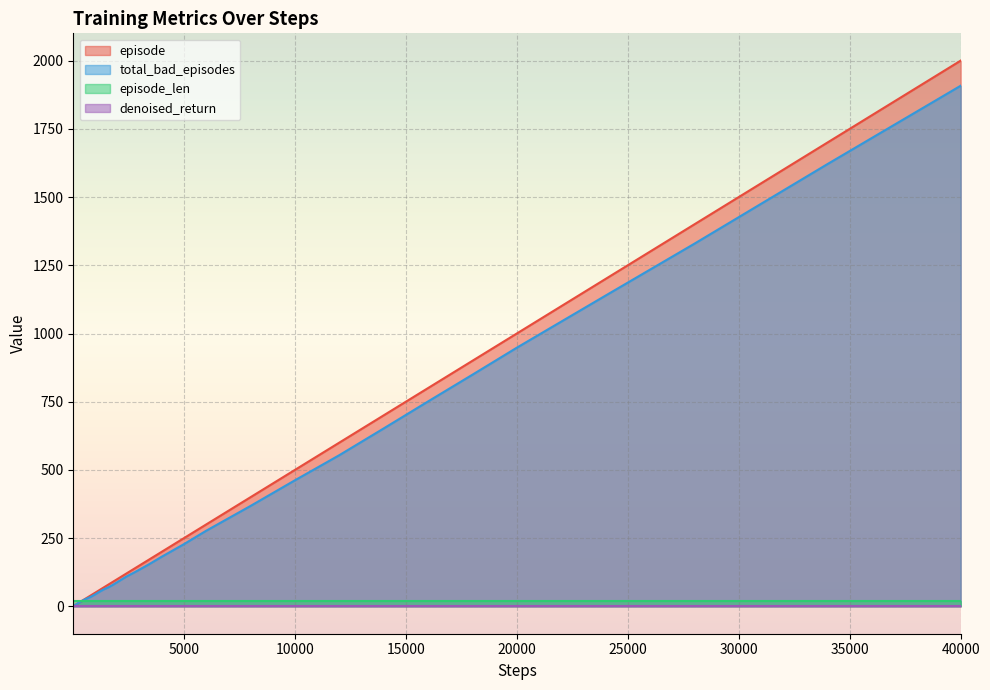

How many lines are shown in the chart?

4